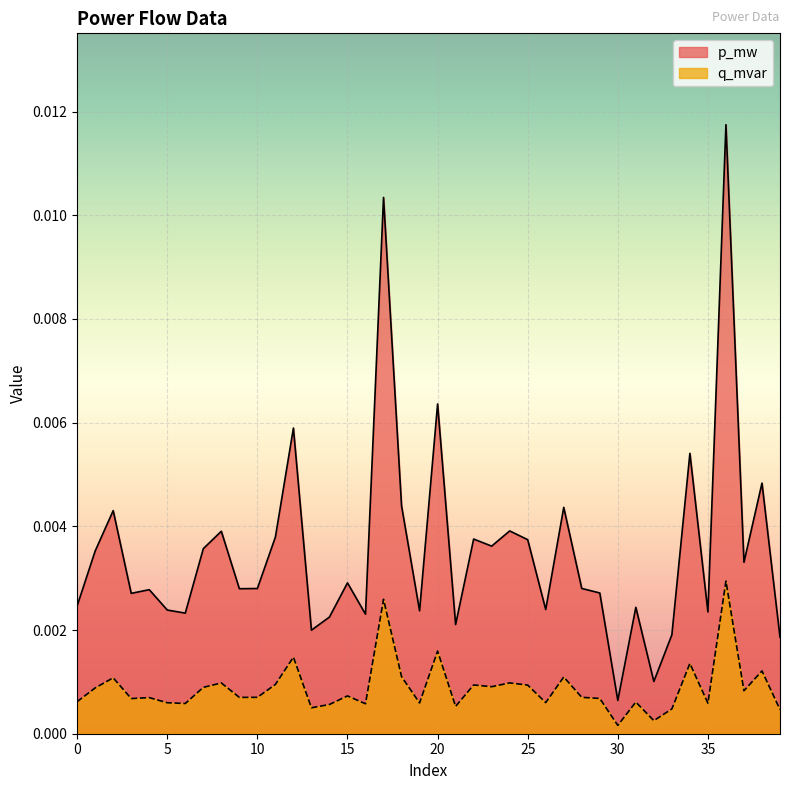

Rank the series at 22 from highest to lowest value.

p_mw, q_mvar